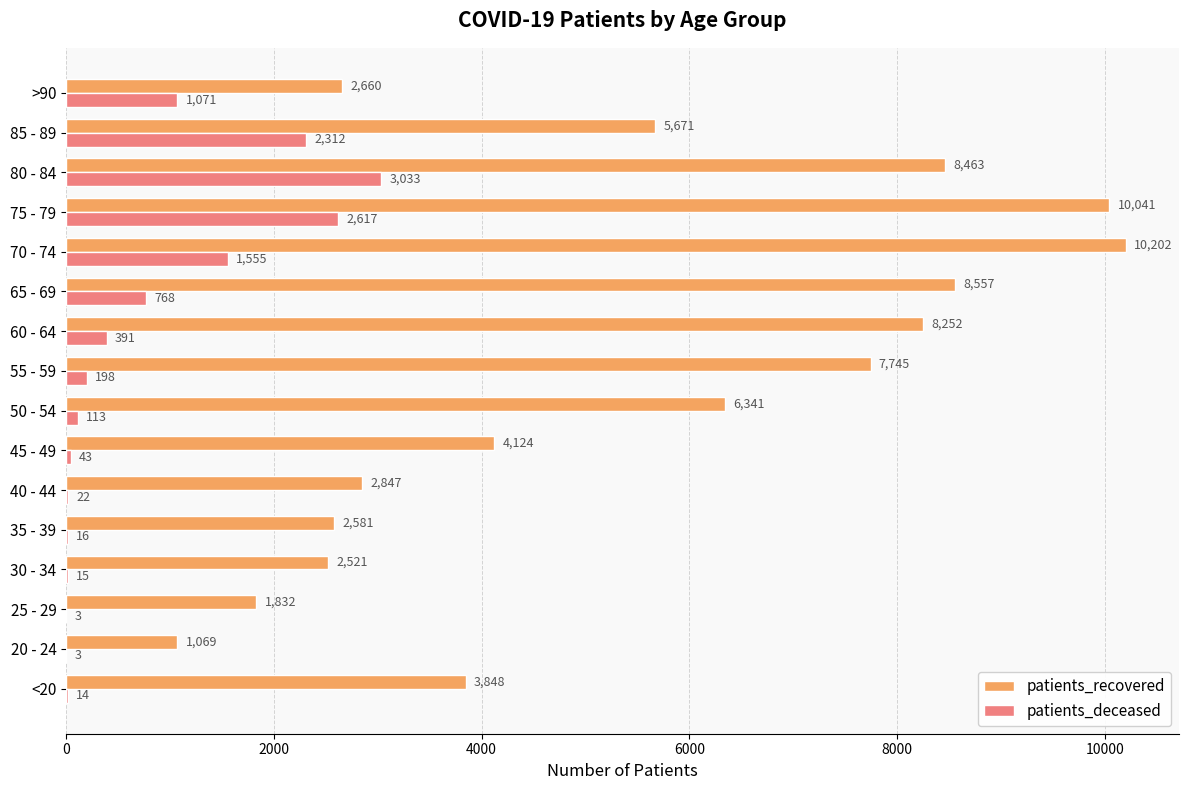

What is the sum of the patients_deceased values at 30 - 34 and 20 - 24?

18